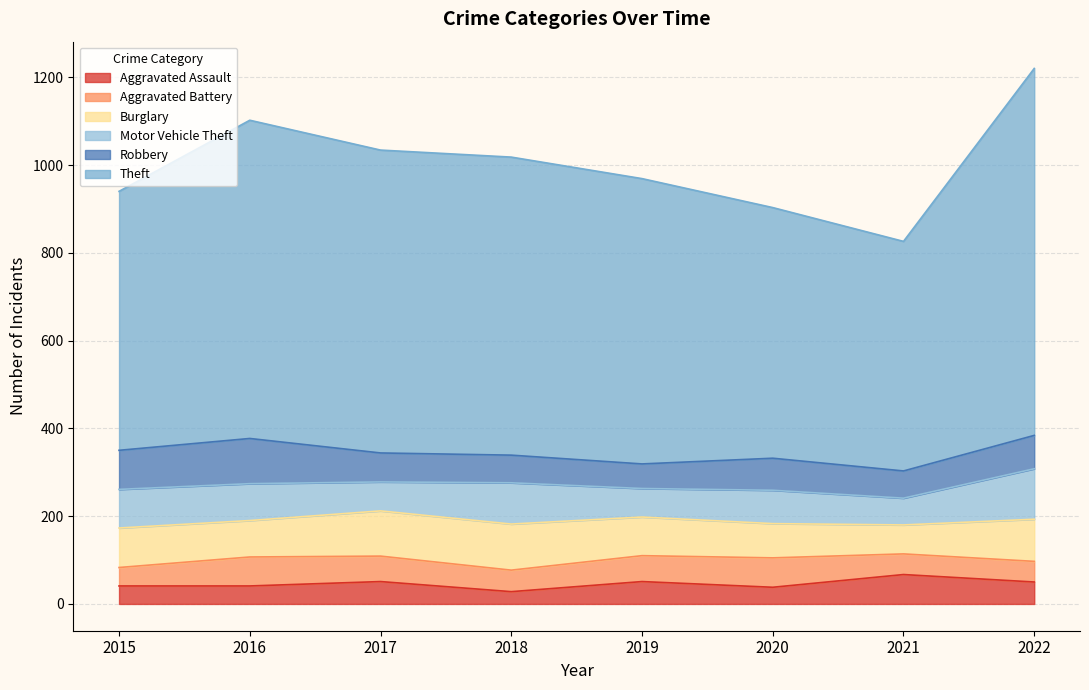

Reading left to right, list all the values displayed in this chart.

Aggravated Assault: 41	41	51	28	51	38	67	50
Aggravated Battery: 42	66	58	49	59	67	47	47
Burglary: 90	83	103	105	88	78	66	96
Motor Vehicle Theft: 88	84	66	94	65	76	61	115
Robbery: 89	103	66	63	56	73	62	76
Theft: 590	725	690	679	650	571	523	836